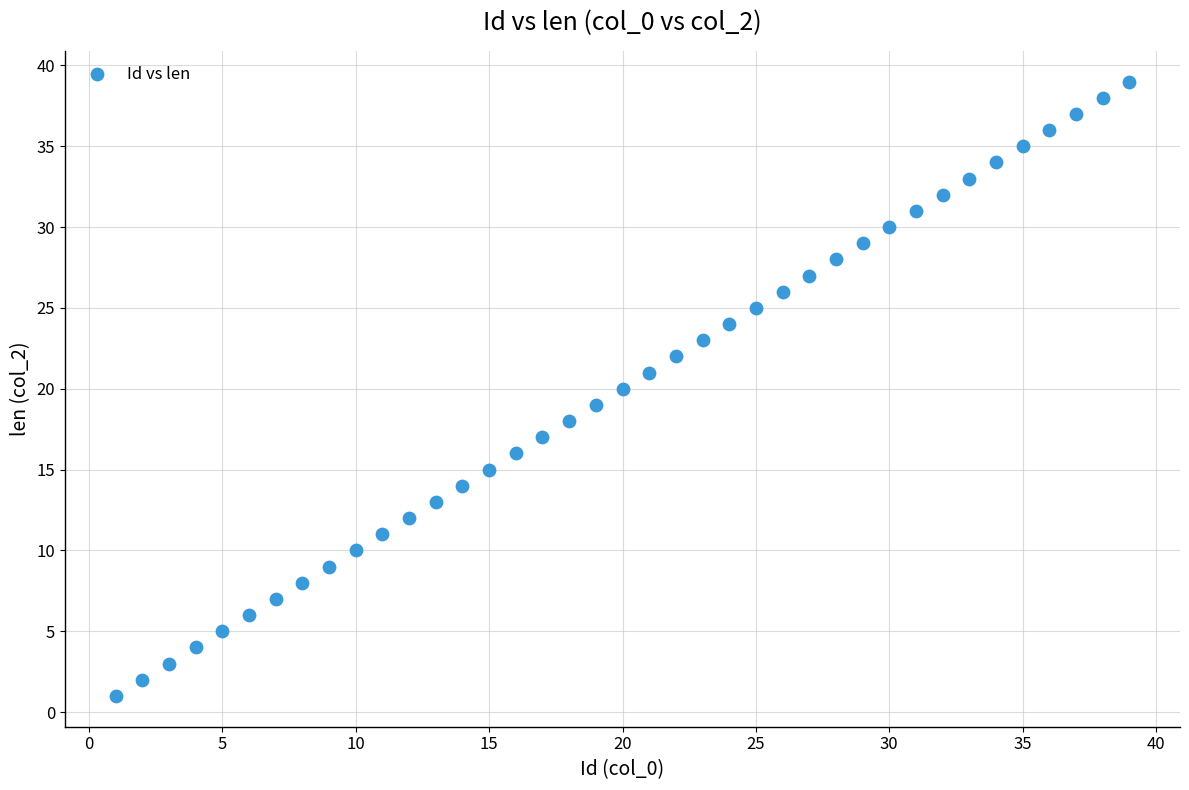

What is the range of X values (max minus min)?

38